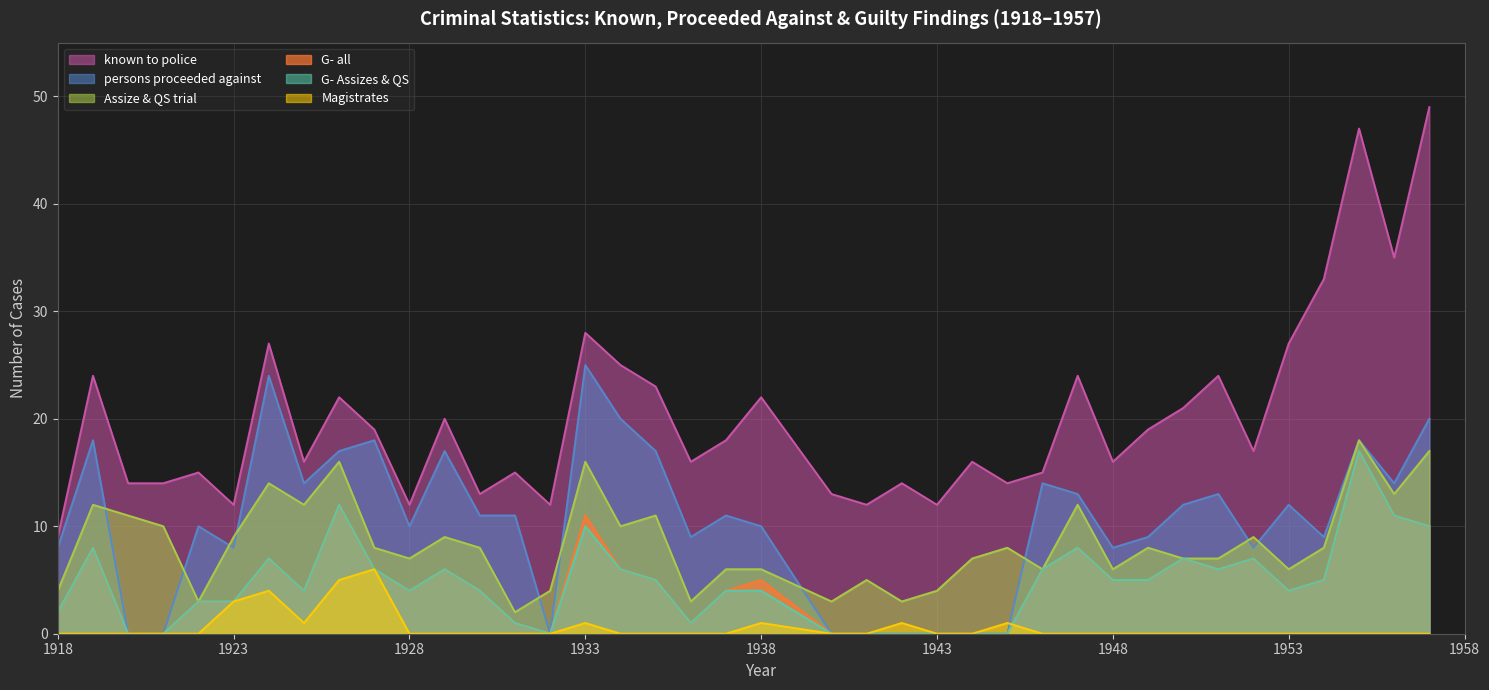

True or false: G- all has a value of 8 at 1942.

False